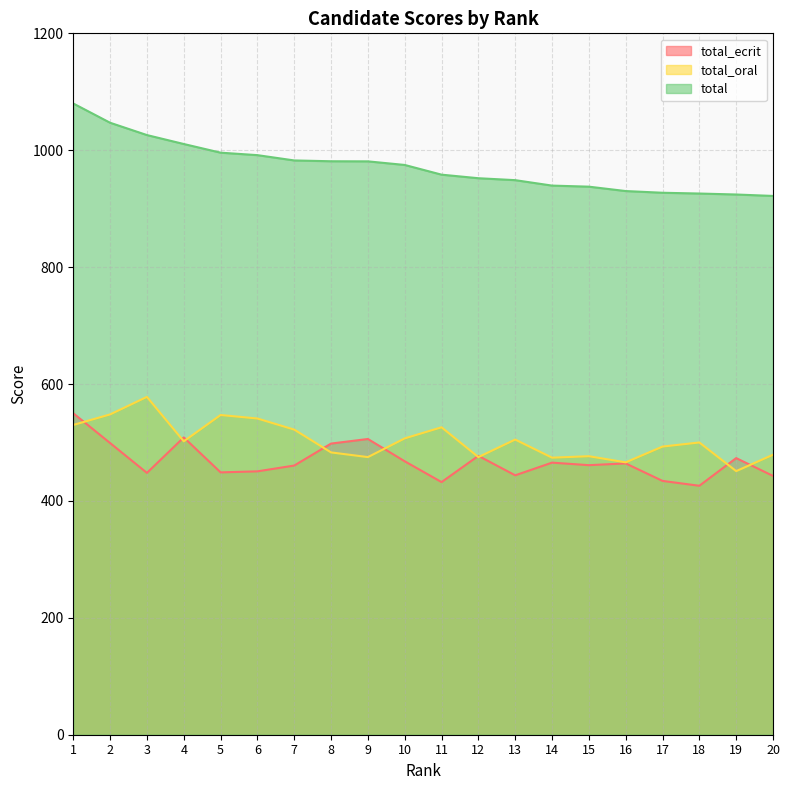

Which series changed the most between 3 and 13?

total